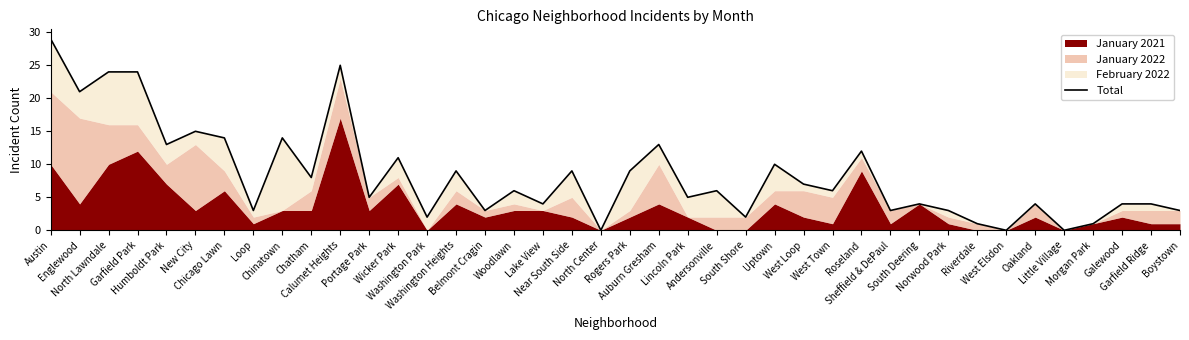

What is the change in value from Lincoln Park to West Loop?

+2